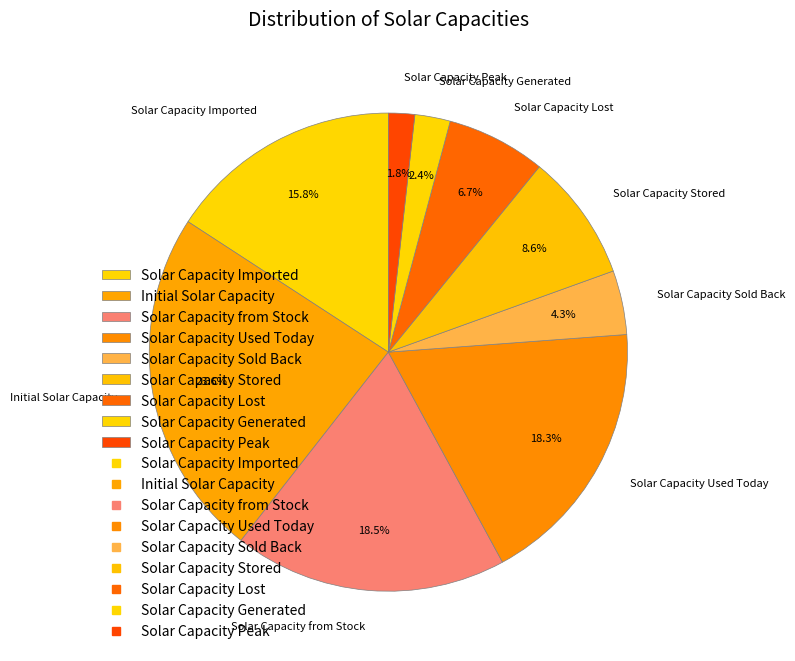

What is the ratio of the value at Solar Capacity Stored to the value at Initial Solar Capacity?

0.4